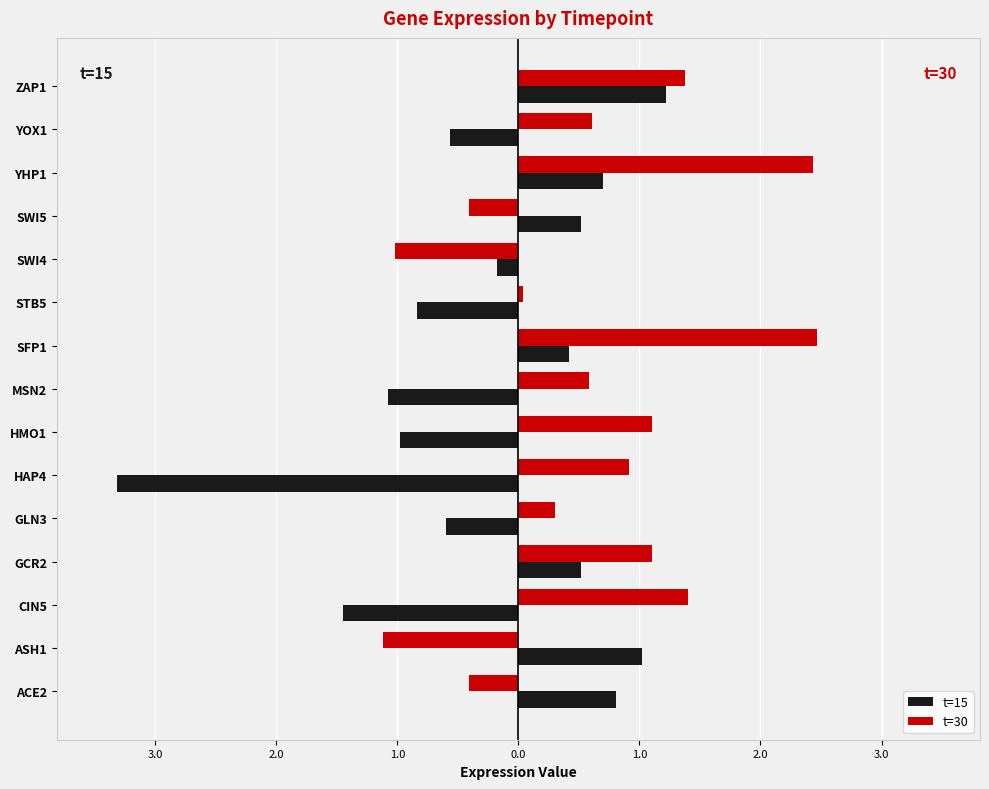

What are all the series names shown in the legend?

t=15, t=30